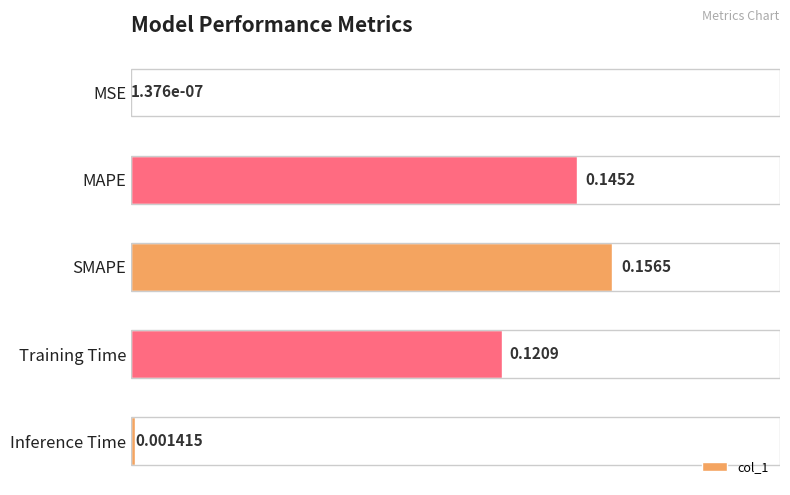

Between MAPE and Inference Time, which is larger?

MAPE